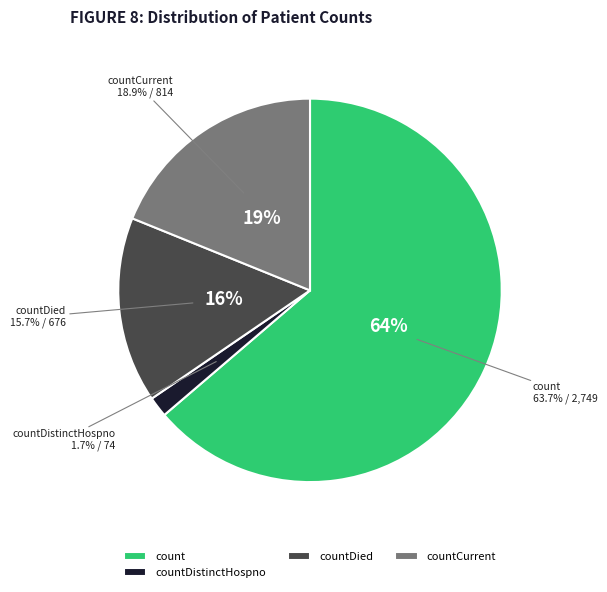

To the nearest percent, what is the difference between the countCurrent and countDistinctHospno slice percentages?

17%